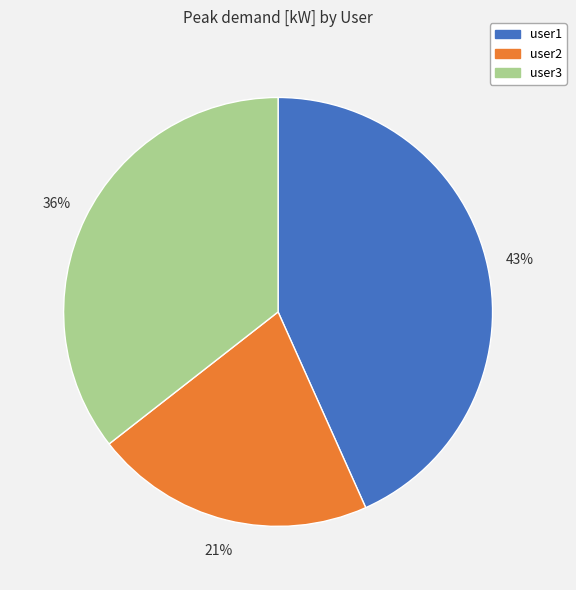

Approximately how many times larger is the value at user3 compared to user1?

0.8